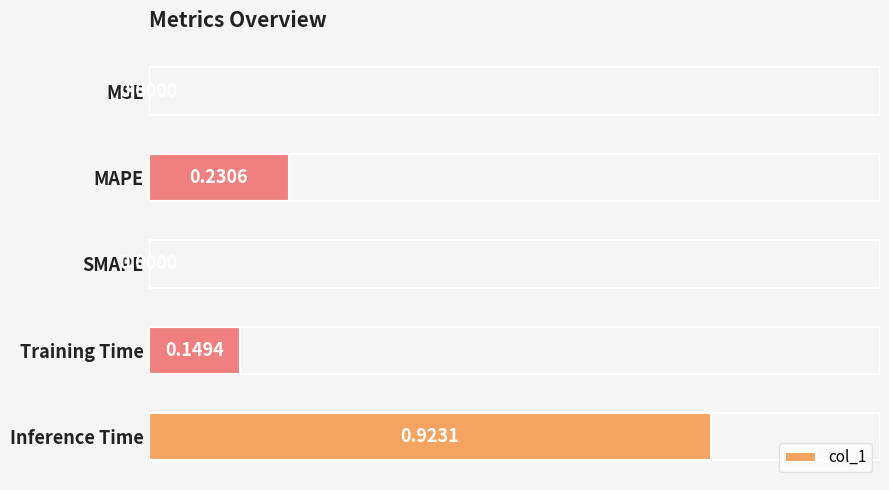

What is the change in value from Training Time to Inference Time?

+0.8